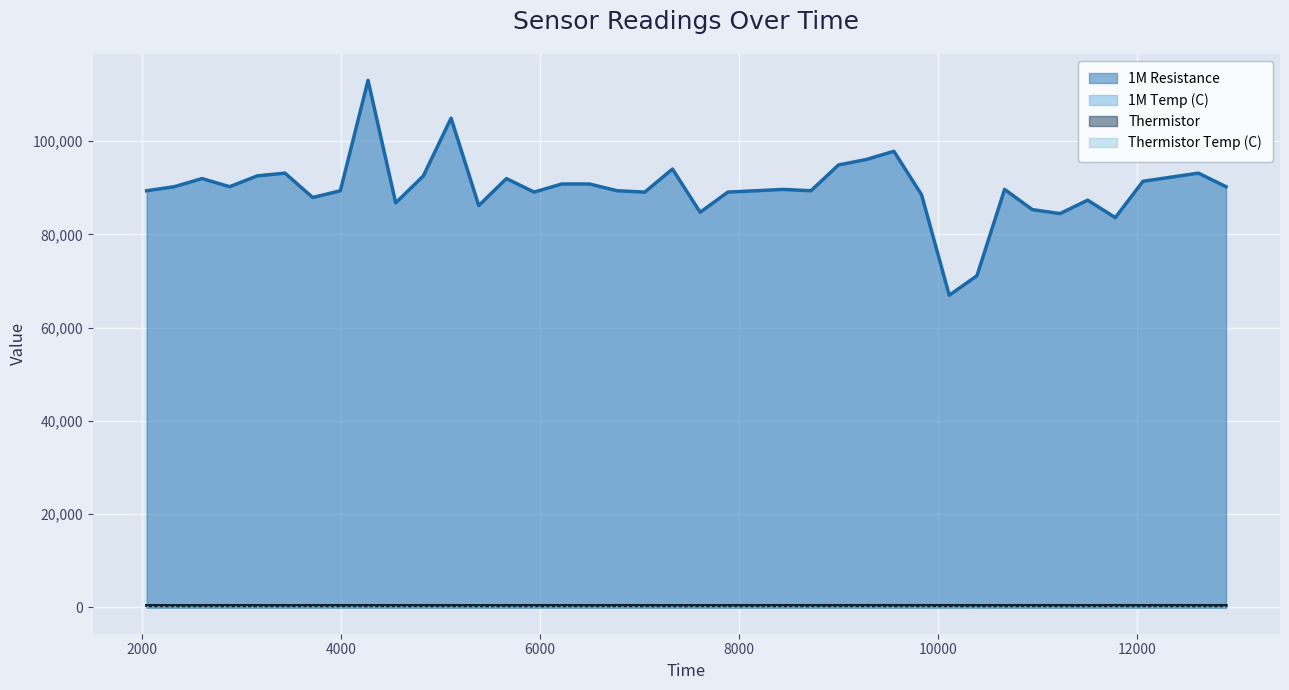

What is the value of the 1M Temp (C) point at the 16th from the left?

78.2